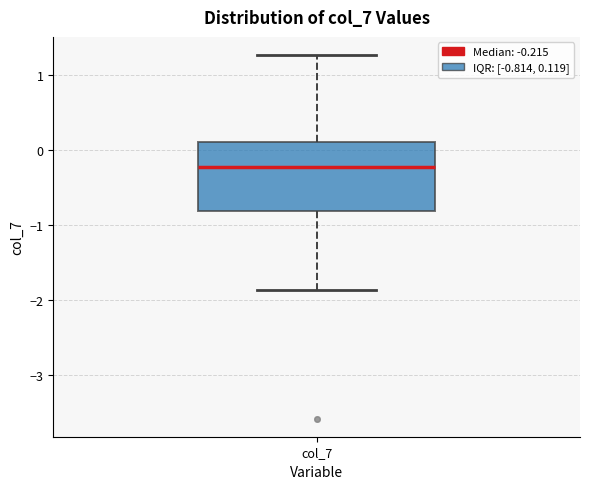

Read this box plot against the y-axis: the position of the median line, the range covered by the box, and the ends of both whiskers. The values are not printed on the chart, so give them approximately, as read against the axis.

median -0.2, box -0.8 to 0.1, whiskers -1.9 to 1.3